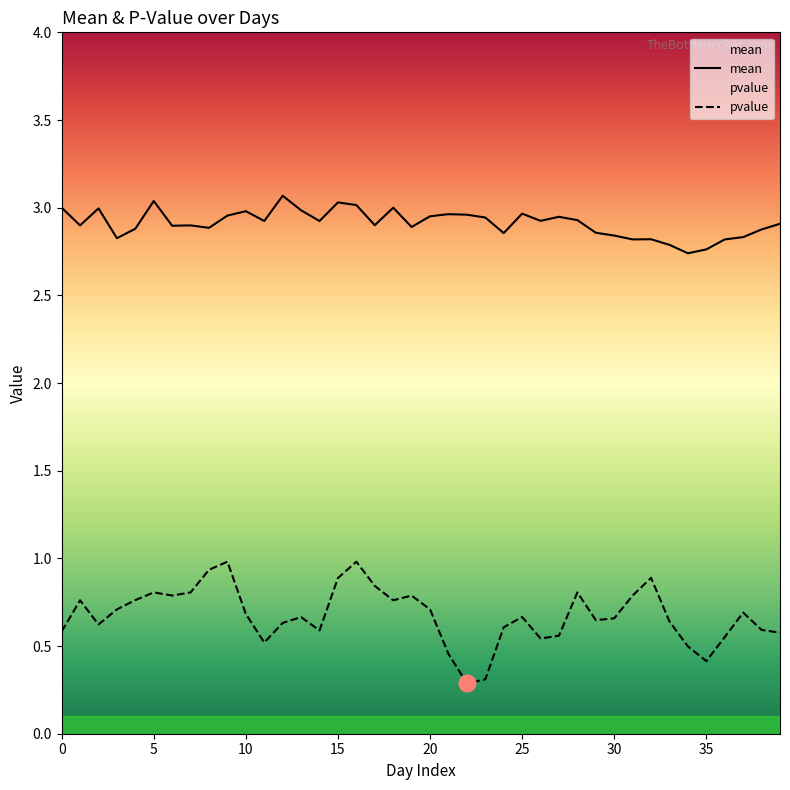

What is the spread (max minus min) of values at 9?

2.0